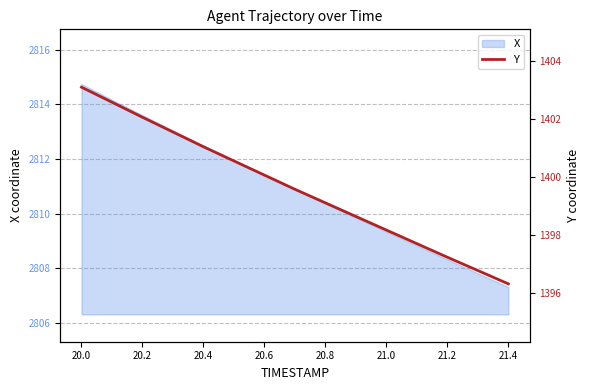

What is the highest value of the X series?

2814.8